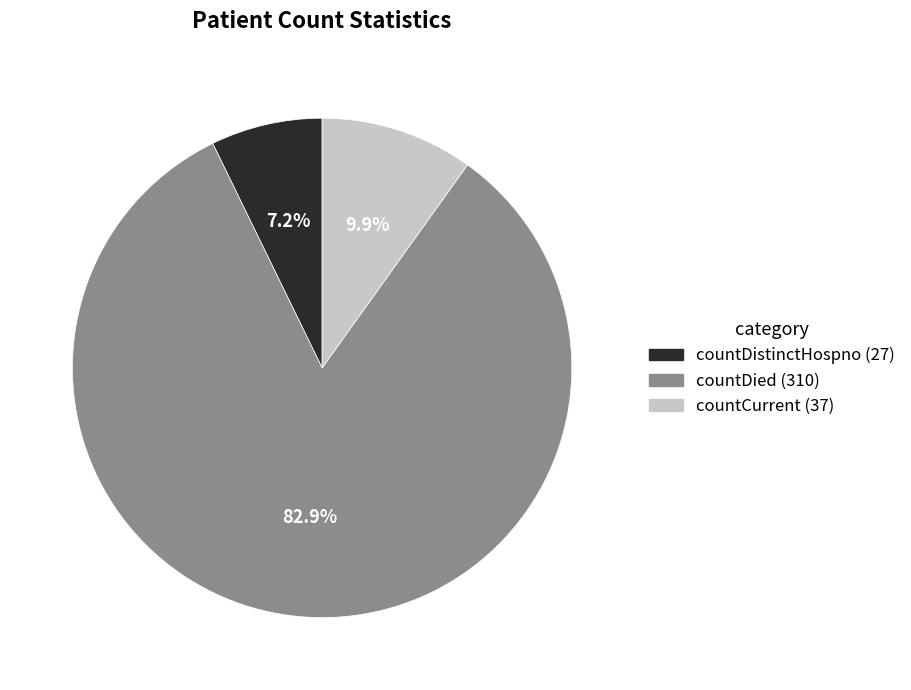

What percentage is NOT represented by countDied?

17.1%